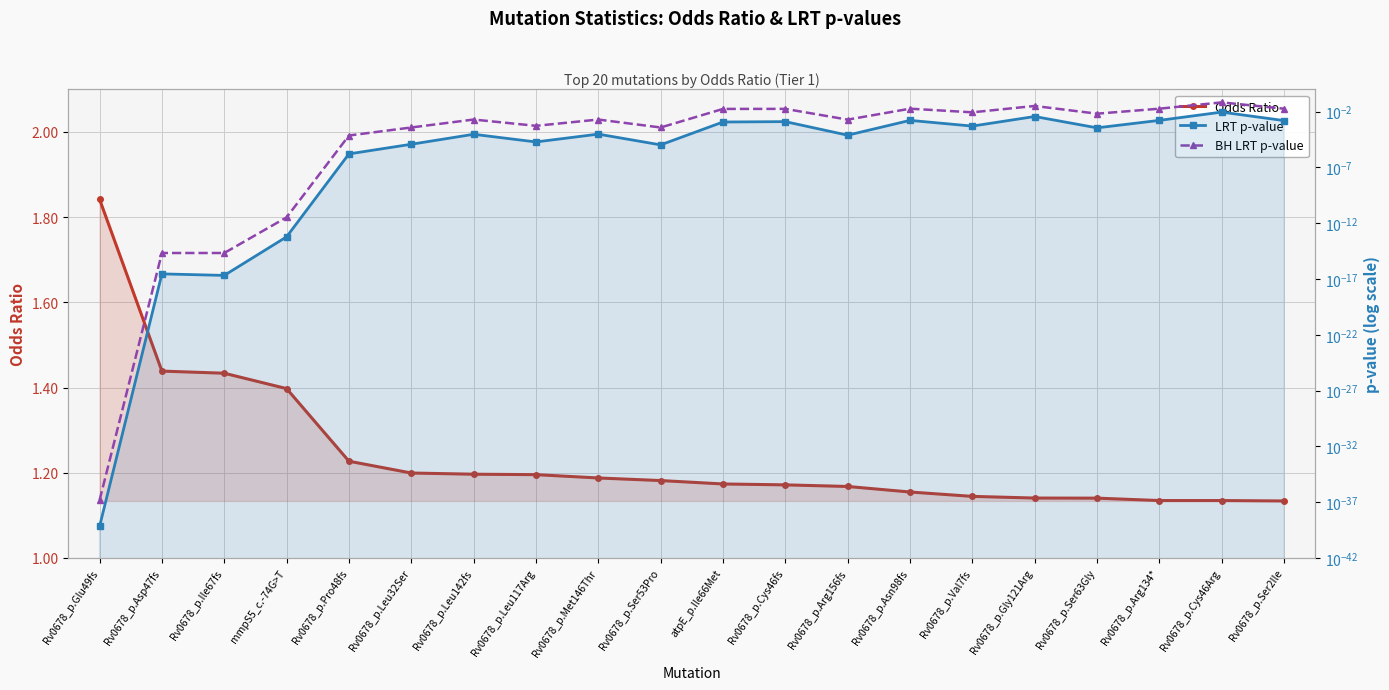

Reading left to right, what are all the values shown in this chart?

Odds Ratio: Rv0678_p.Glu49fs=1.8	Rv0678_p.Asp47fs=1.4	Rv0678_p.Ile67fs=1.4	mmpS5_c.-74G>T=1.4	Rv0678_p.Pro48fs=1.2	Rv0678_p.Leu32Ser=1.2	Rv0678_p.Leu142fs=1.2	Rv0678_p.Leu117Arg=1.2	Rv0678_p.Met146Thr=1.2	Rv0678_p.Ser53Pro=1.2	atpE_p.Ile66Met=1.2	Rv0678_p.Cys46fs=1.2	Rv0678_p.Arg156fs=1.2	Rv0678_p.Asn98fs=1.2	Rv0678_p.Val7fs=1.1	Rv0678_p.Gly121Arg=1.1	Rv0678_p.Ser63Gly=1.1	Rv0678_p.Arg134*=1.1	Rv0678_p.Cys46Arg=1.1	Rv0678_p.Ser2Ile=1.1
LRT p-value: Rv0678_p.Glu49fs=0.0	Rv0678_p.Asp47fs=0.0	Rv0678_p.Ile67fs=0.0	mmpS5_c.-74G>T=0.0	Rv0678_p.Pro48fs=0.0	Rv0678_p.Leu32Ser=0.0	Rv0678_p.Leu142fs=0.0	Rv0678_p.Leu117Arg=0.0	Rv0678_p.Met146Thr=0.0	Rv0678_p.Ser53Pro=0.0	atpE_p.Ile66Met=0.0	Rv0678_p.Cys46fs=0.0	Rv0678_p.Arg156fs=0.0	Rv0678_p.Asn98fs=0.0	Rv0678_p.Val7fs=0.0	Rv0678_p.Gly121Arg=0.0	Rv0678_p.Ser63Gly=0.0	Rv0678_p.Arg134*=0.0	Rv0678_p.Cys46Arg=0.0	Rv0678_p.Ser2Ile=0.0
BH LRT p-value: Rv0678_p.Glu49fs=0.0	Rv0678_p.Asp47fs=0.0	Rv0678_p.Ile67fs=0.0	mmpS5_c.-74G>T=0.0	Rv0678_p.Pro48fs=0.0	Rv0678_p.Leu32Ser=0.0	Rv0678_p.Leu142fs=0.0	Rv0678_p.Leu117Arg=0.0	Rv0678_p.Met146Thr=0.0	Rv0678_p.Ser53Pro=0.0	atpE_p.Ile66Met=0.0	Rv0678_p.Cys46fs=0.0	Rv0678_p.Arg156fs=0.0	Rv0678_p.Asn98fs=0.0	Rv0678_p.Val7fs=0.0	Rv0678_p.Gly121Arg=0.0	Rv0678_p.Ser63Gly=0.0	Rv0678_p.Arg134*=0.0	Rv0678_p.Cys46Arg=0.1	Rv0678_p.Ser2Ile=0.0